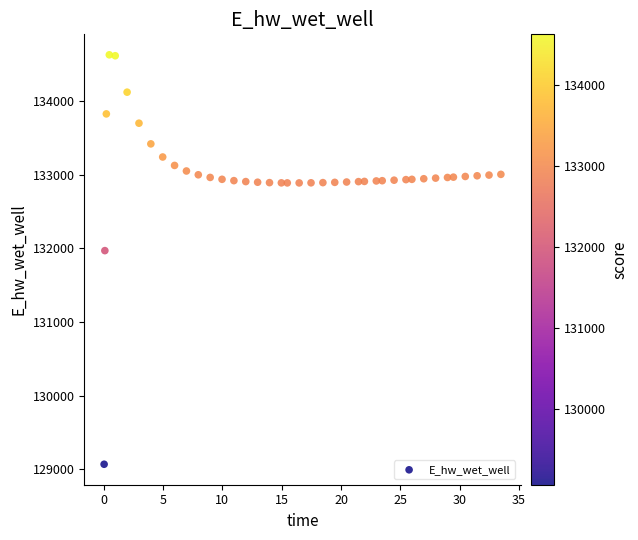

What Y value in the scatter plot is closest to 131849?

131970.0